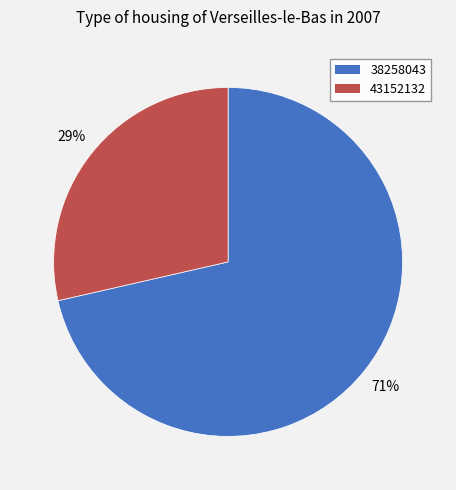

Does 43152132 account for over 50% of the chart?

No